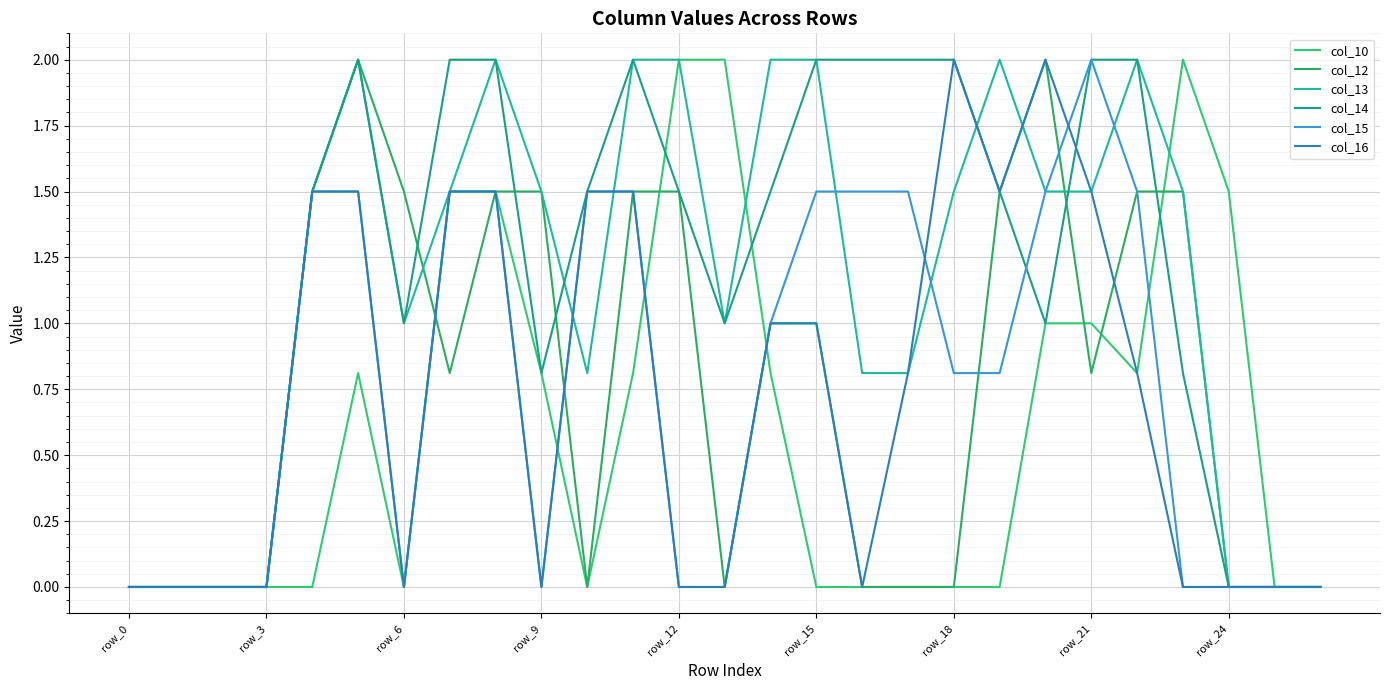

Does the chart have visible grid lines?

Yes